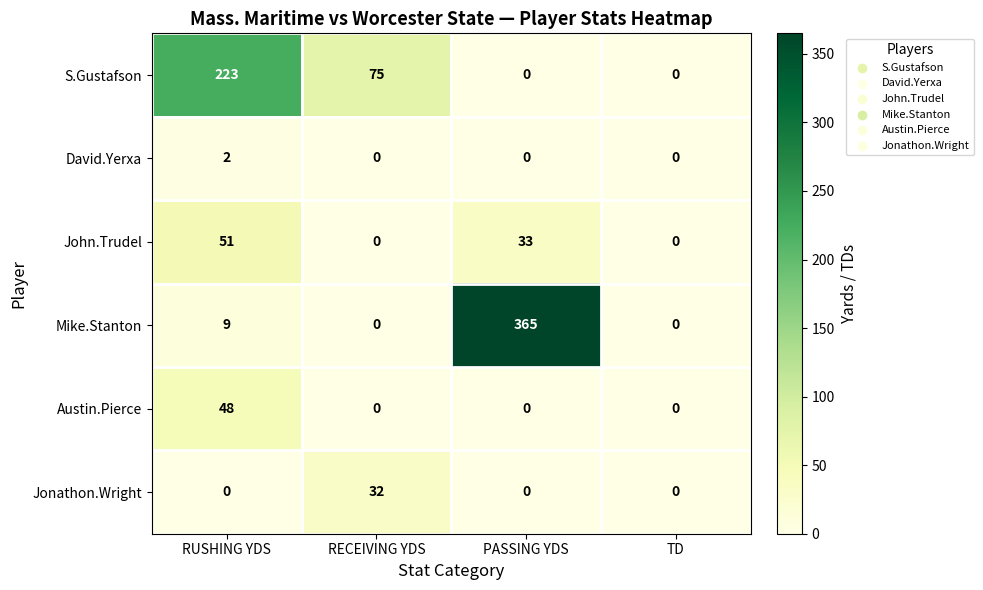

At which category does the chart reach its peak across all series?

PASSING YDS